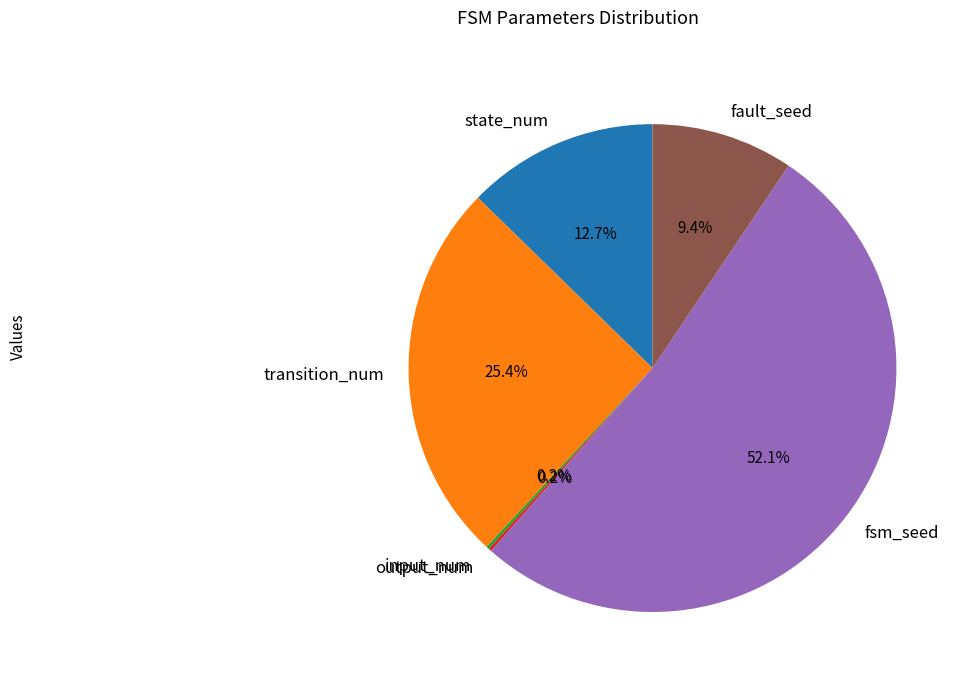

Does any single category account for the majority?

Yes